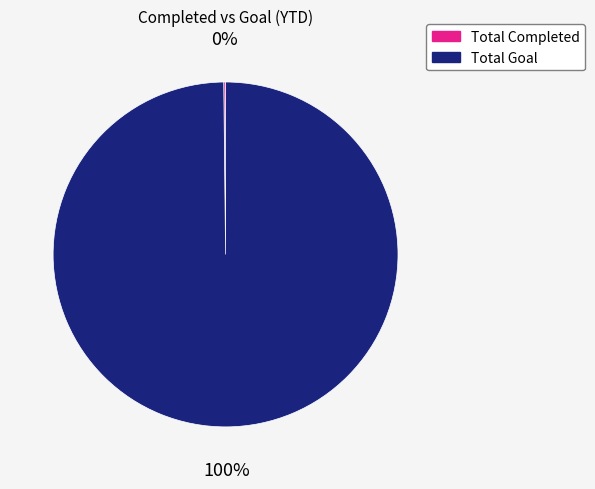

Is it true that Total Goal is 100% of the pie?

True